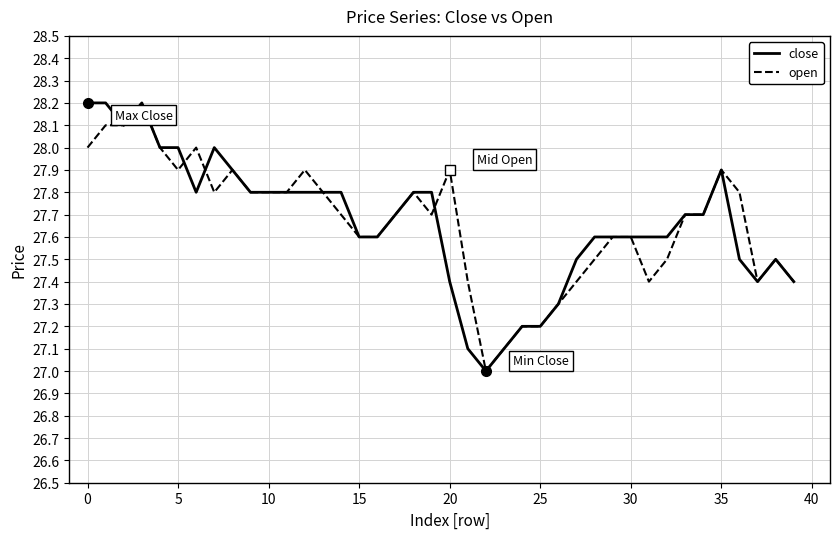

What is the lowest value of the open series?

27.0